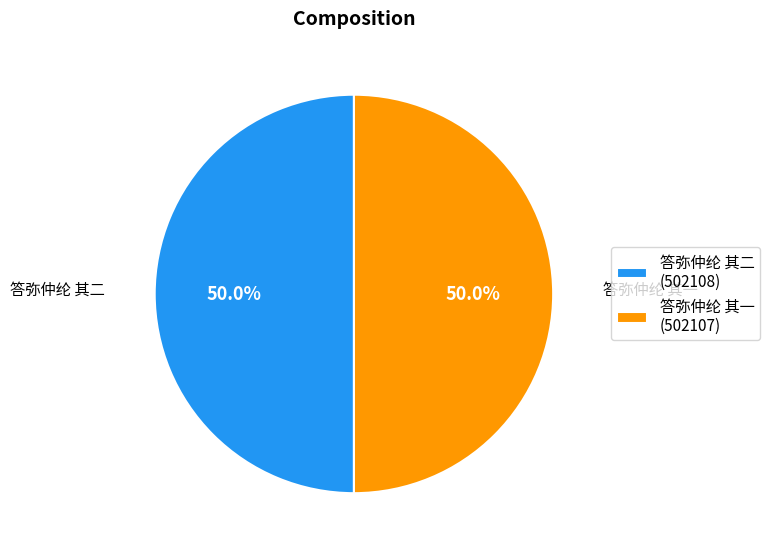

What percentage is NOT represented by 答弥仲纶 其二?

50.0%